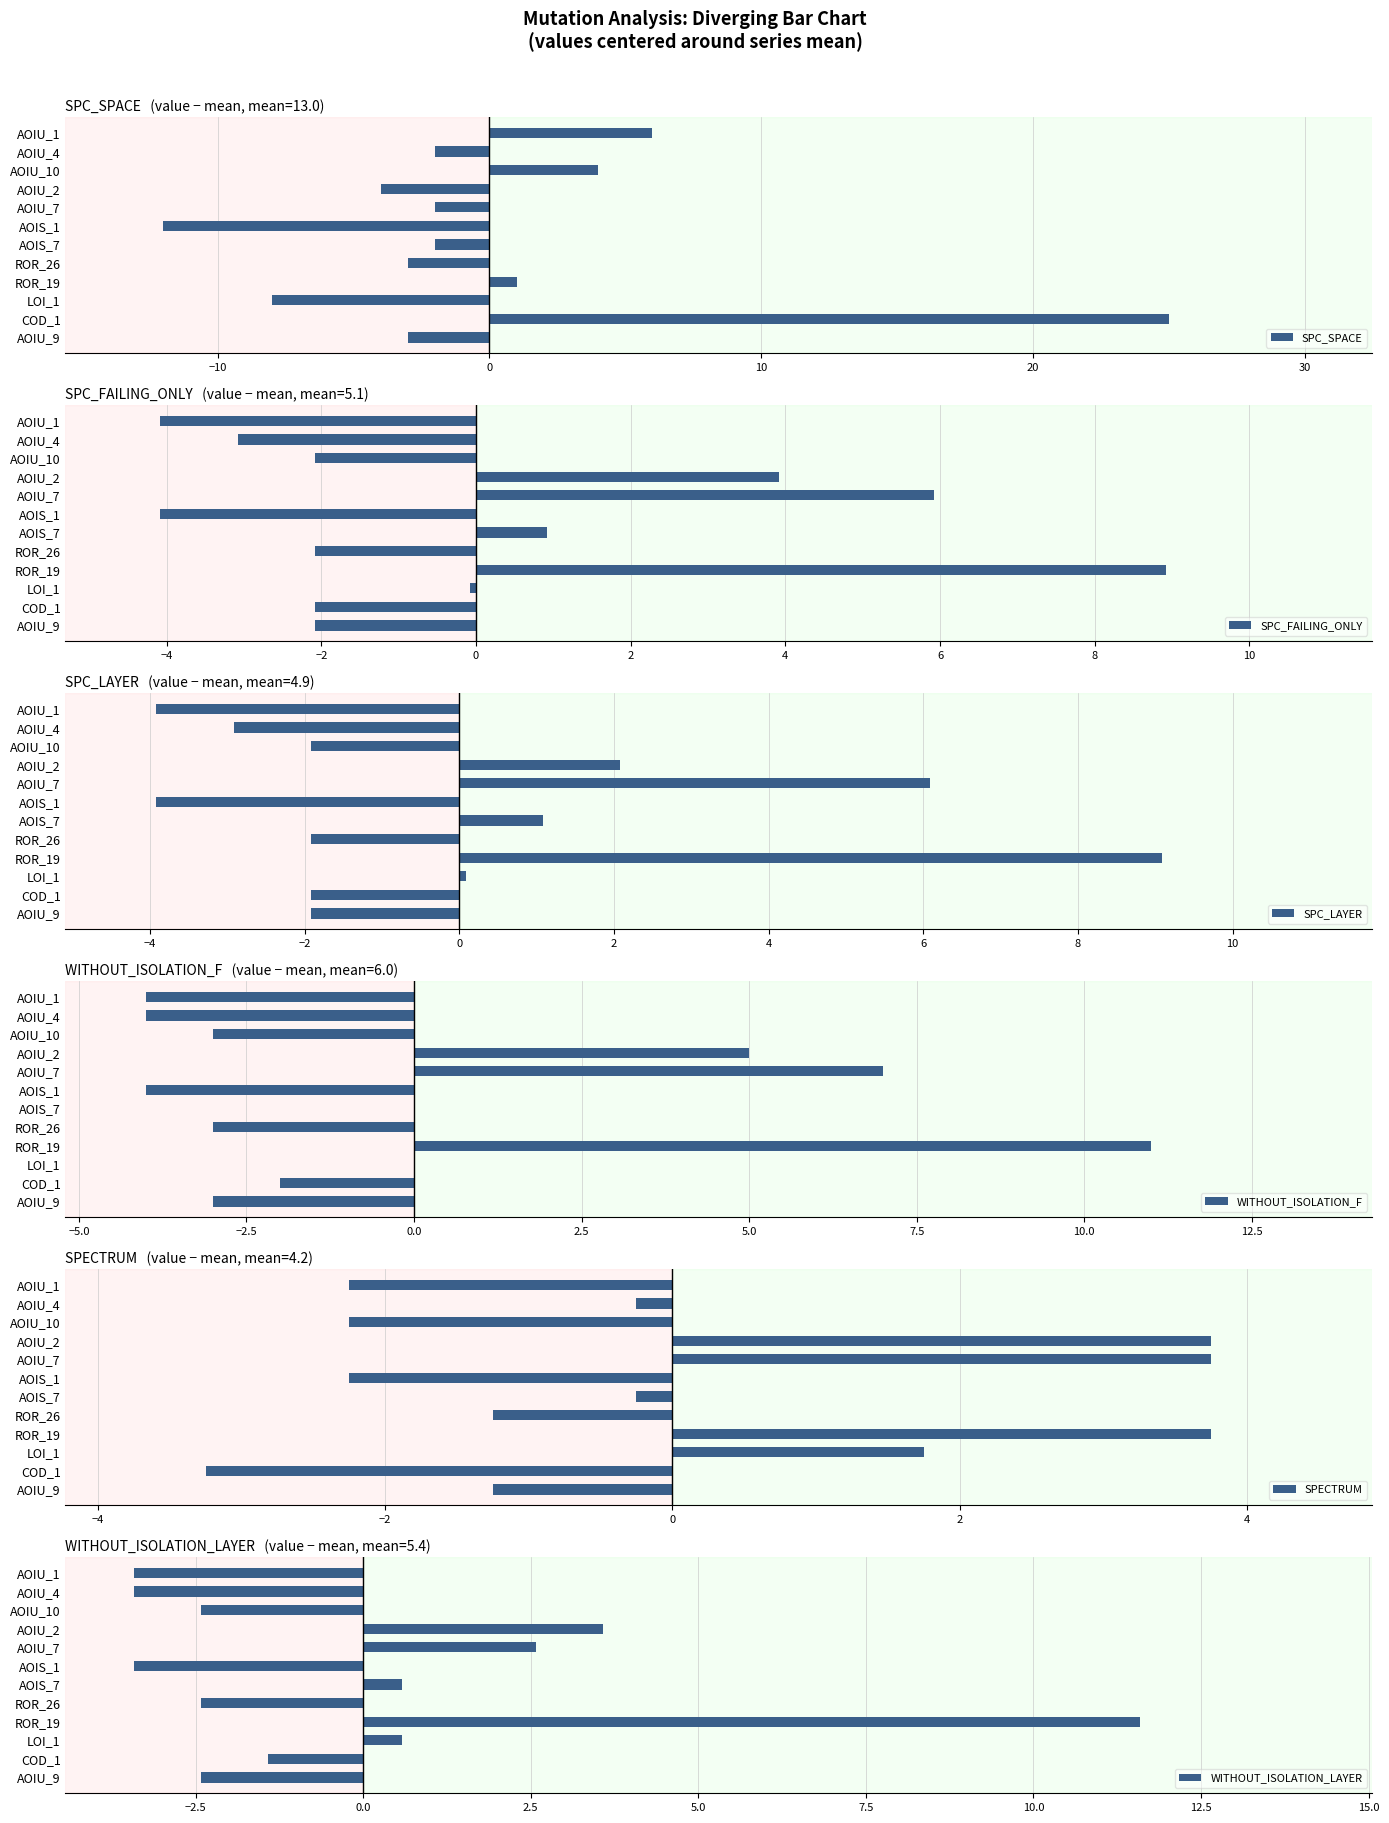

Reading left to right, extract all data points from this chart.

SPC_SPACE: 6.0	-2.0	4.0	-4.0	-2.0	-12.0	-2.0	-3.0	1.0	-8.0	25.0	-3.0
SPC_FAILING_ONLY: -4.1	-3.1	-2.1	3.9	5.9	-4.1	0.9	-2.1	8.9	-0.1	-2.1	-2.1
SPC_LAYER: -3.9	-2.9	-1.9	2.1	6.1	-3.9	1.1	-1.9	9.1	0.1	-1.9	-1.9
WITHOUT_ISOLATION_F: -4.0	-4.0	-3.0	5.0	7.0	-4.0	0.0	-3.0	11.0	0.0	-2.0	-3.0
SPECTRUM: -2.2	-0.2	-2.2	3.8	3.8	-2.2	-0.2	-1.2	3.8	1.8	-3.2	-1.2
WITHOUT_ISOLATION_LAYER: -3.4	-3.4	-2.4	3.6	2.6	-3.4	0.6	-2.4	11.6	0.6	-1.4	-2.4